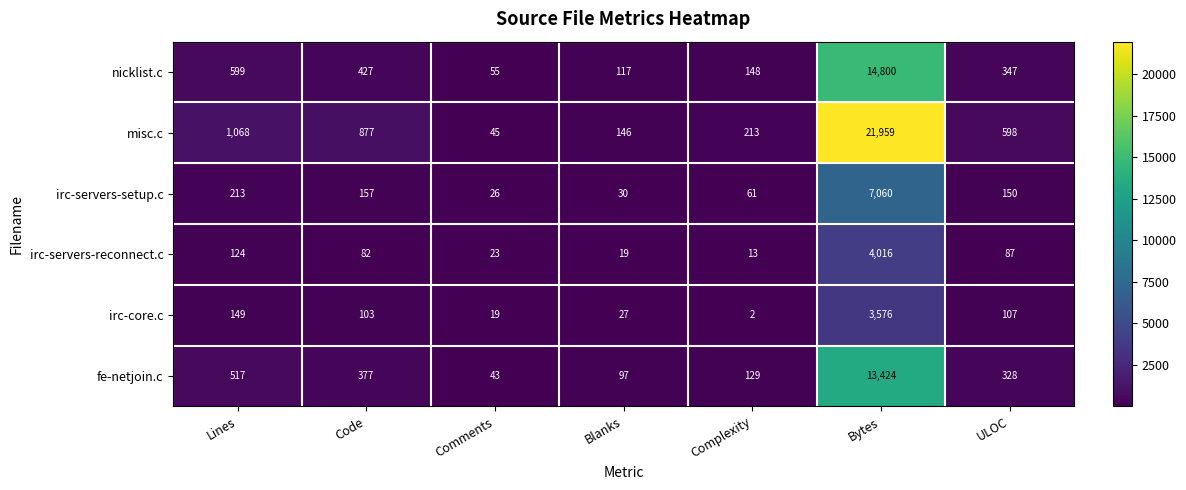

The value of irc-core.c at Complexity is 1. True or false?

False